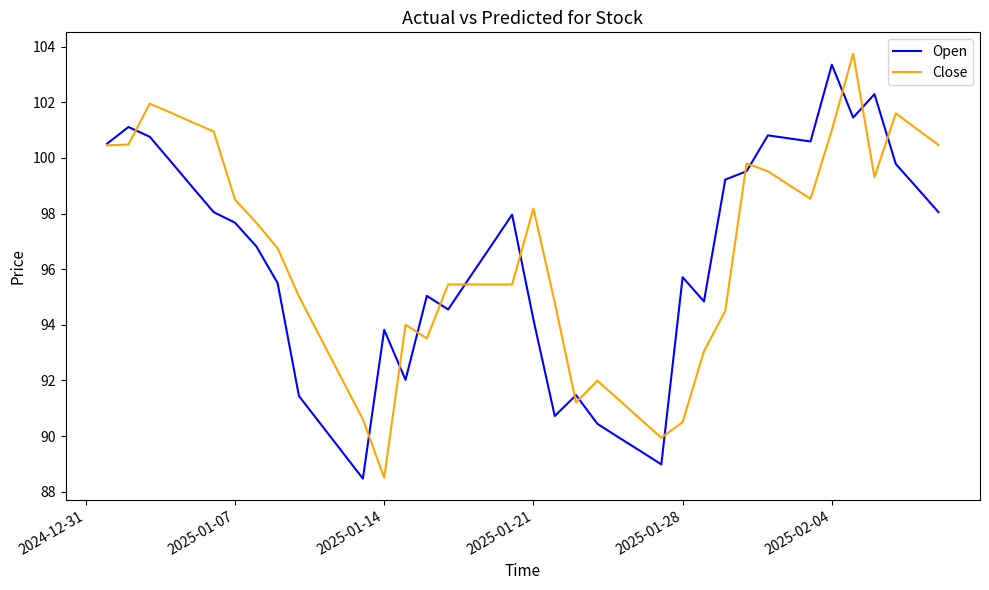

Which series has the largest range (max minus min)?

Close